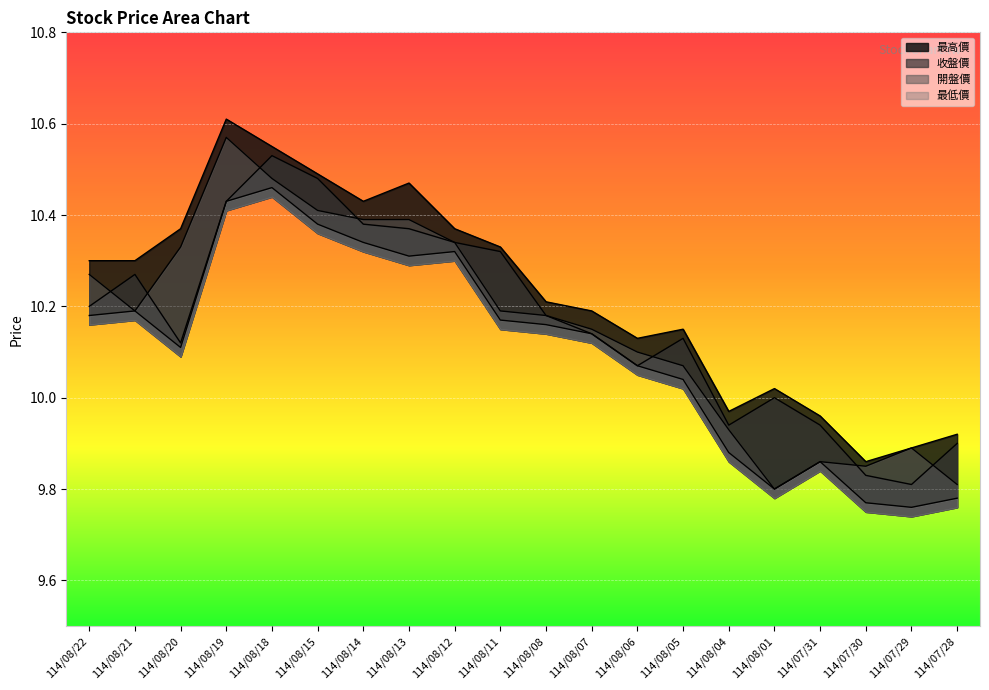

What is the label of the 11th point from the left?

114/08/08